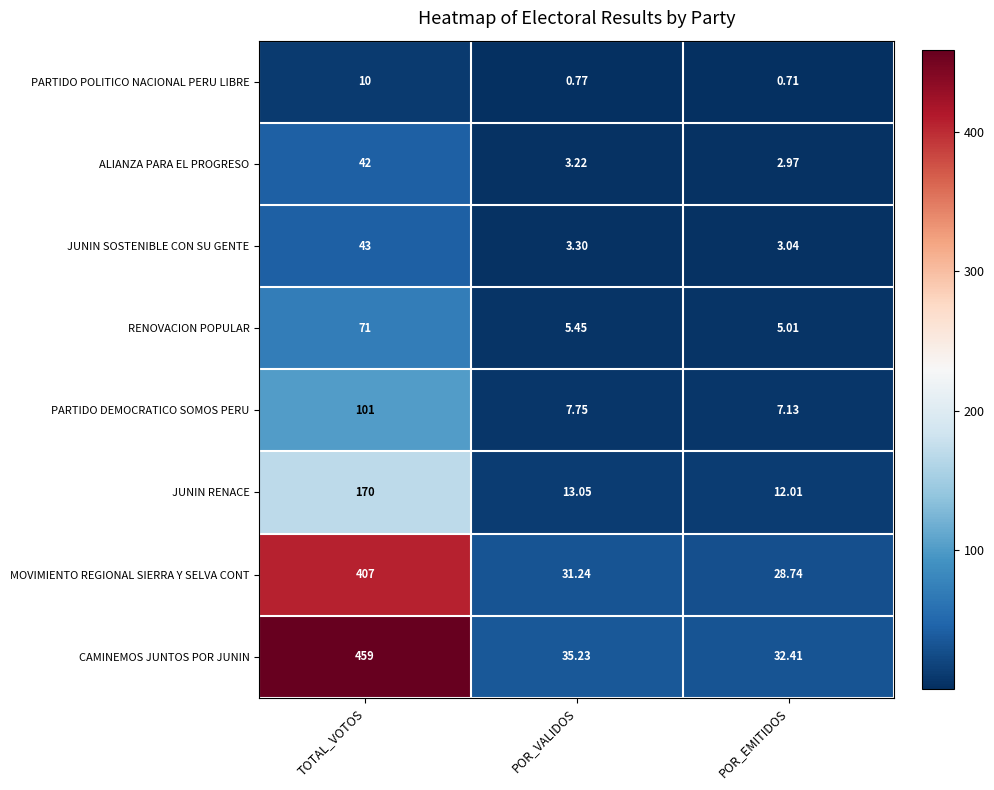

How many categories are shown in the chart?

3